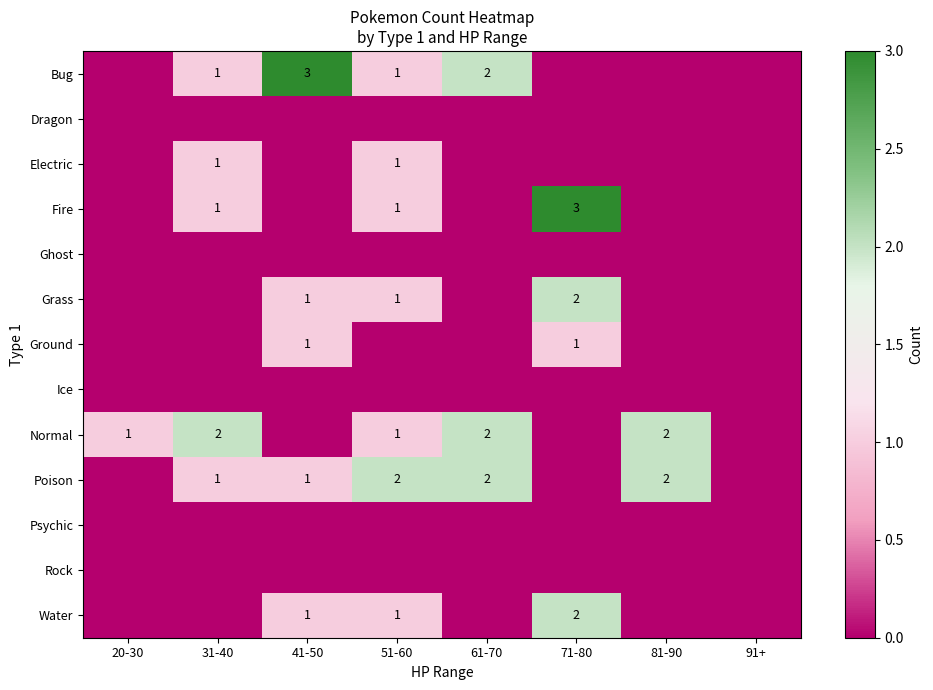

The Bug series shows 1 at 51-60. True or false?

True